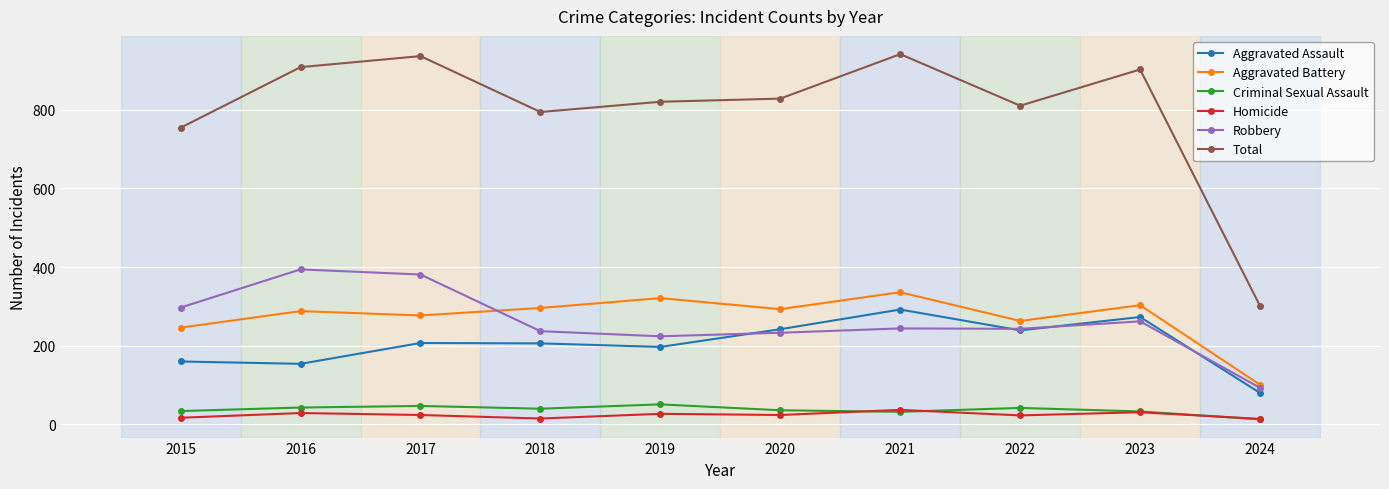

What are all the series names shown in the legend?

Aggravated Assault, Aggravated Battery, Criminal Sexual Assault, Homicide, Robbery, Total